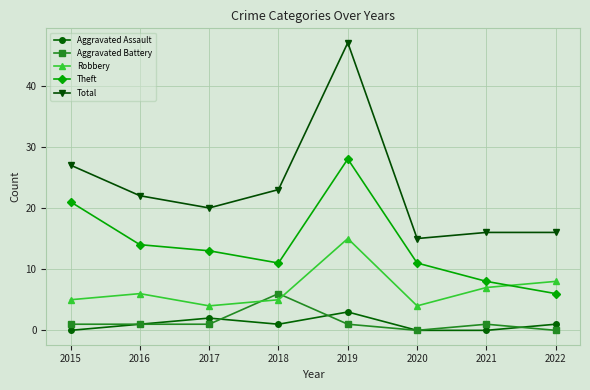

What is the greatest value displayed?

47